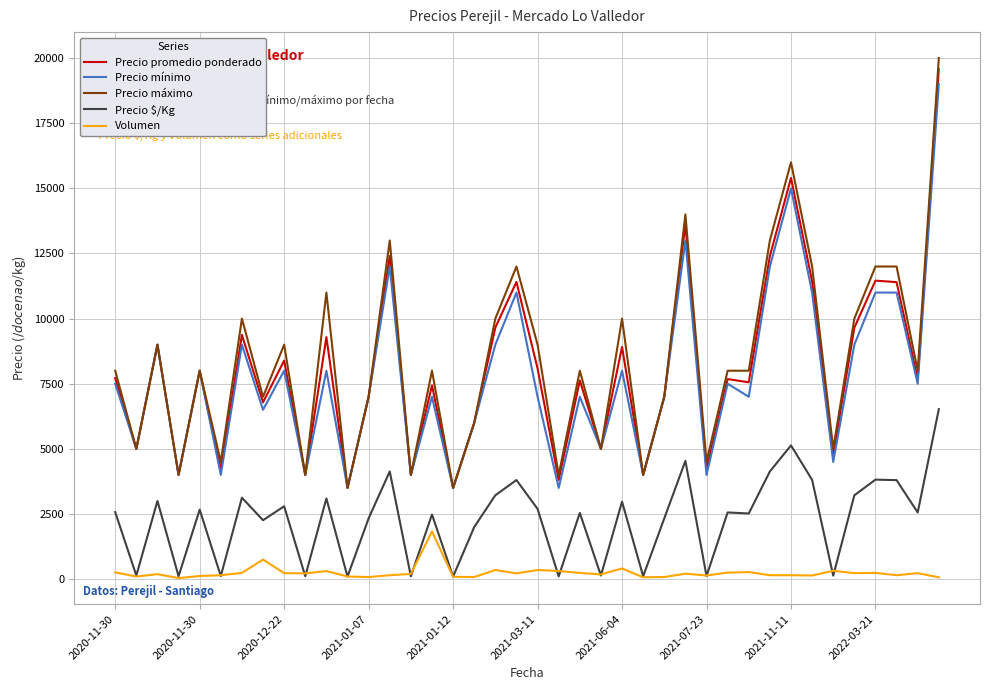

True or false: Precio promedio ponderado and Precio $/Kg cross at least once.

False